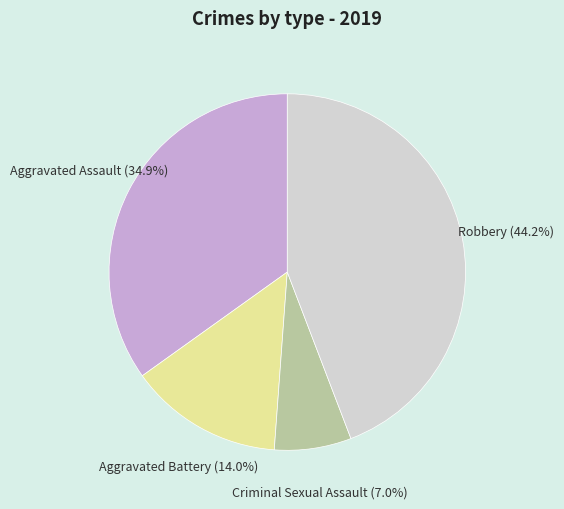

Between Robbery and Aggravated Assault, which is larger?

Robbery